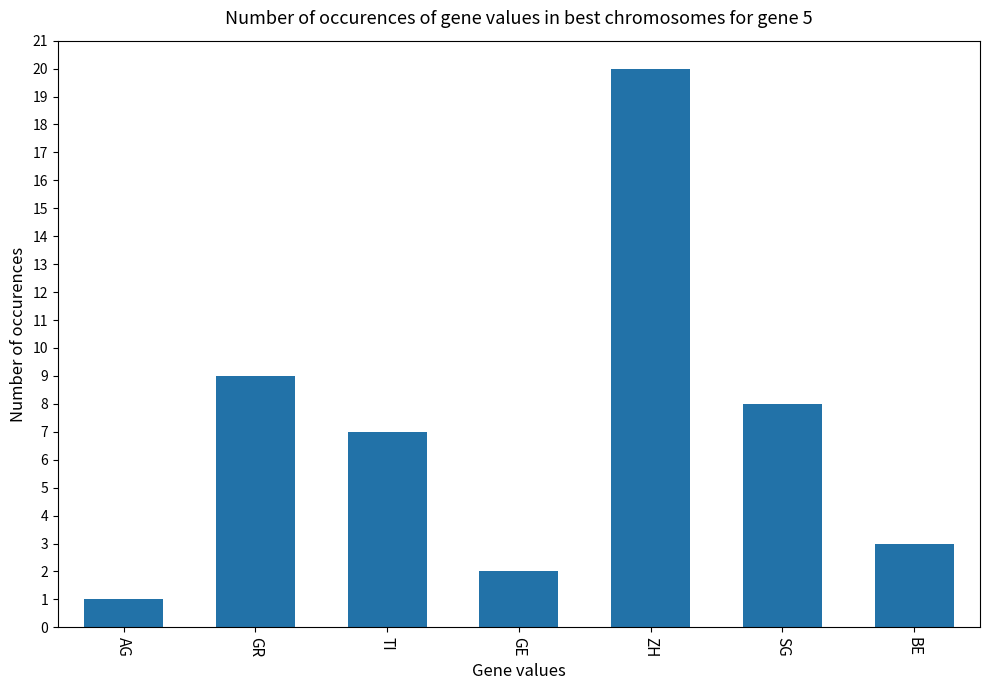

At which category does the chart reach its minimum across all series?

AG